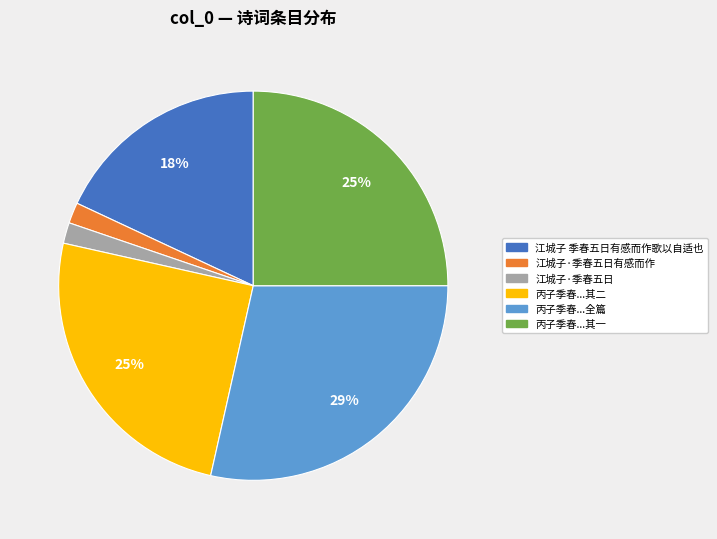

Between 江城子·季春五日有感而作 and 江城子 季春五日有感而作歌以自适也, which is larger?

江城子 季春五日有感而作歌以自适也